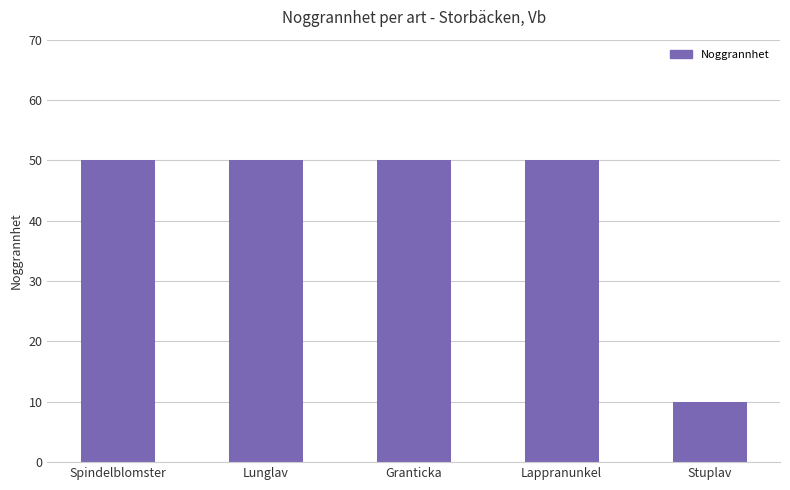

What is the minimum value shown in the chart?

10